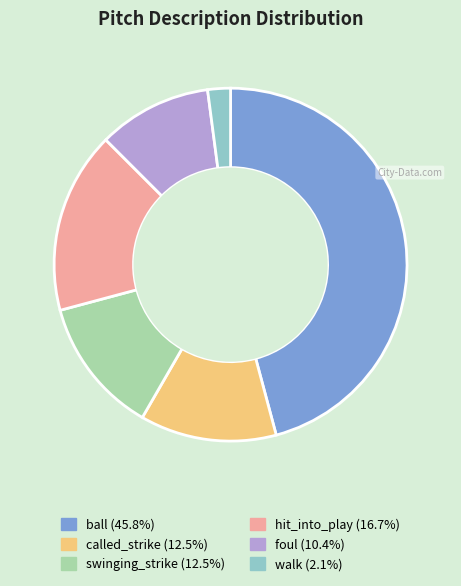

True or false: foul accounts for 10% of the total.

True